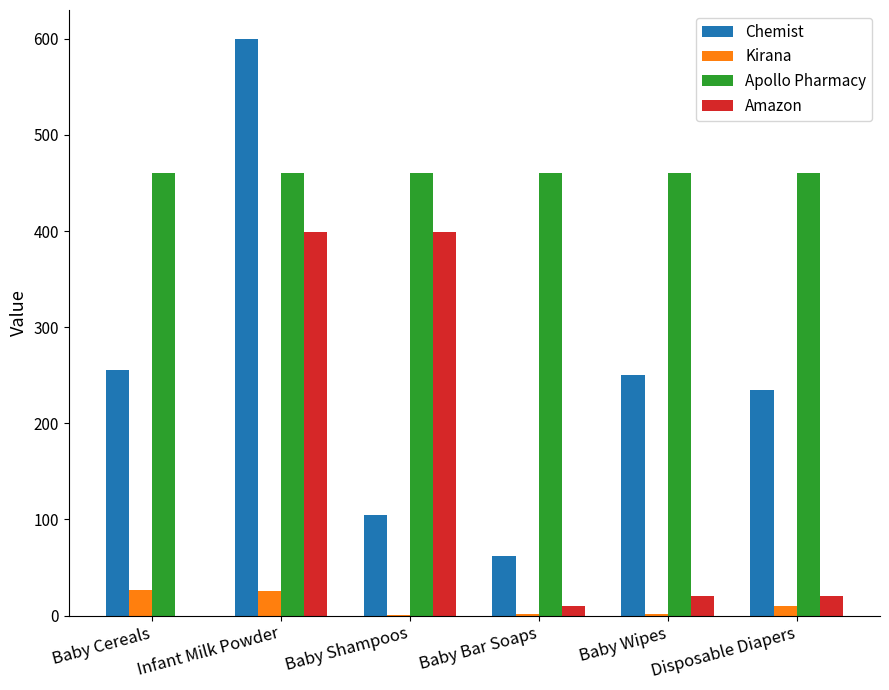

The value of Apollo Pharmacy at Baby Wipes is 460. True or false?

True